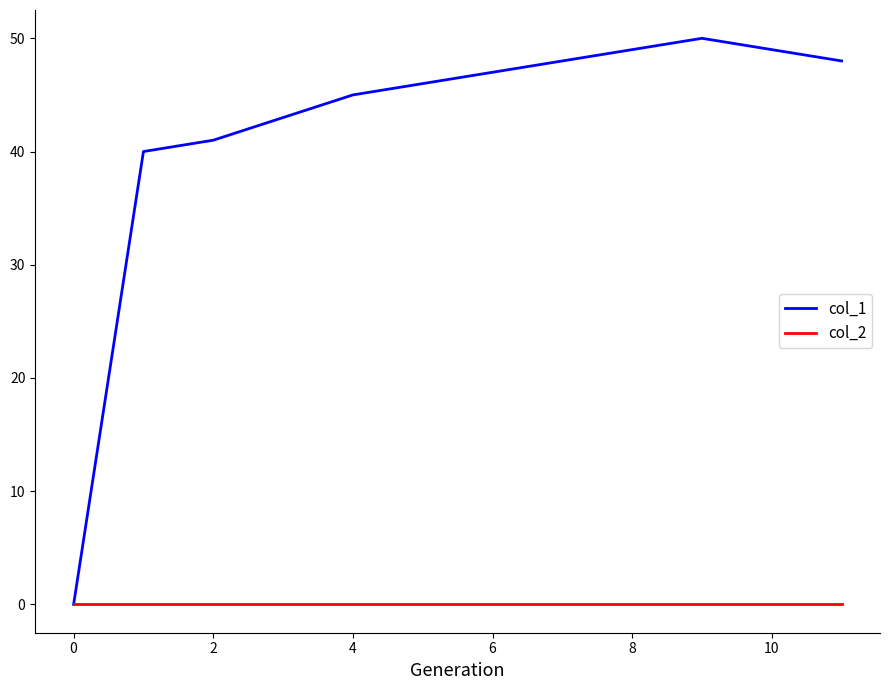

Which series has the largest total across all categories?

col_1